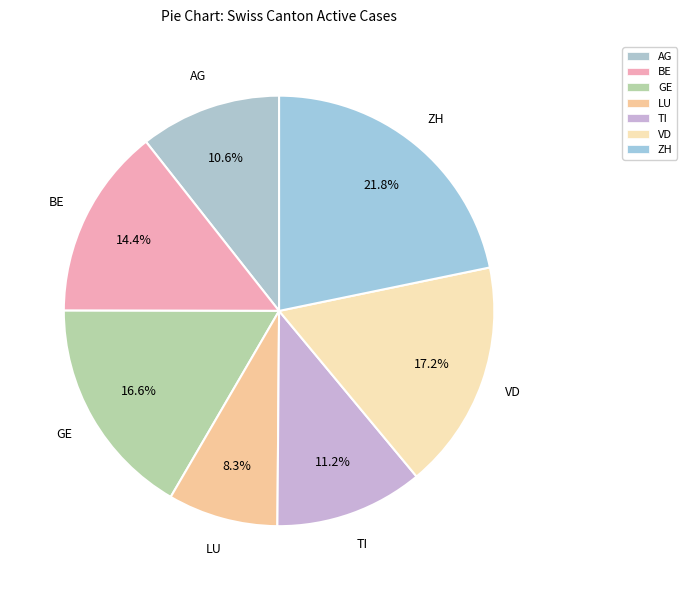

True or false: AG accounts for 11% of the total.

True